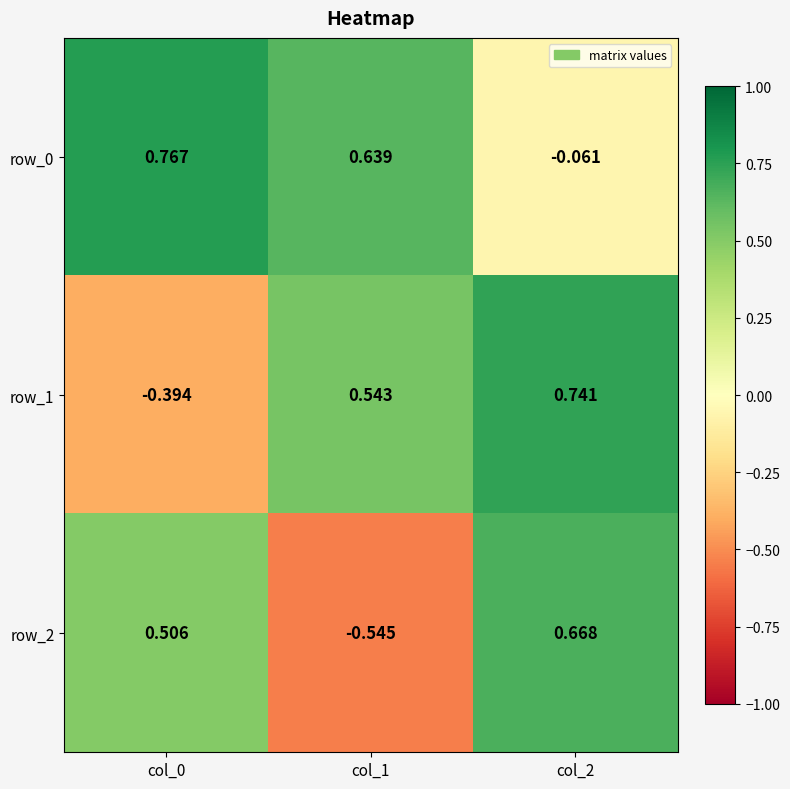

What is the difference between the maximum and second lowest values in the row_2 series?

0.2